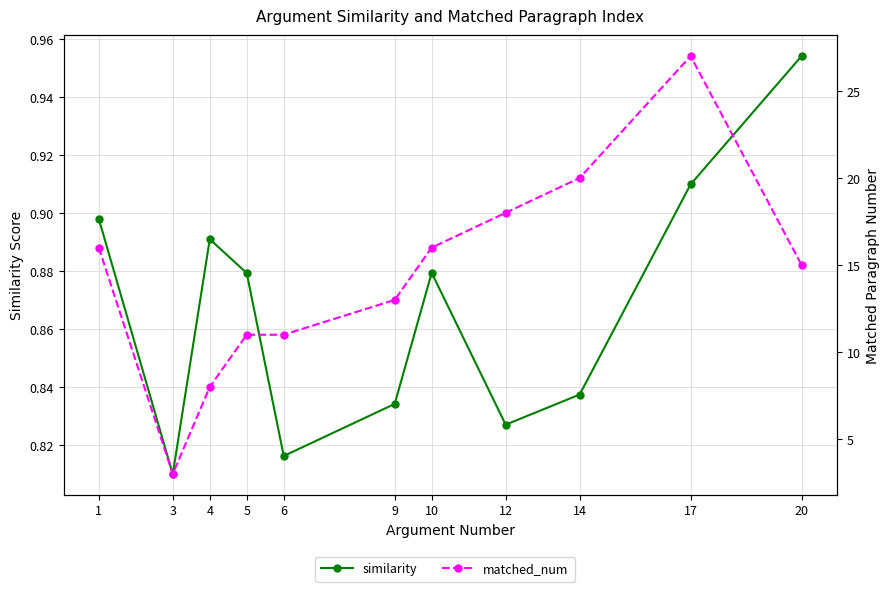

Is the value of matched_num at 17 greater than the value of similarity at 1?

Yes